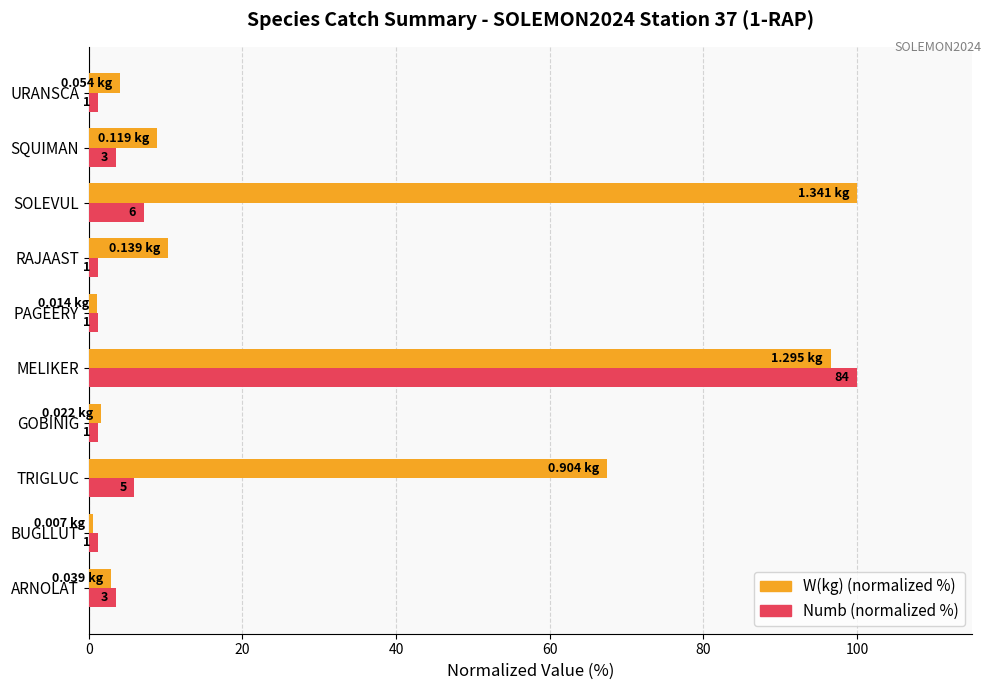

Which series has the largest total across all categories?

W(kg) (normalized %)